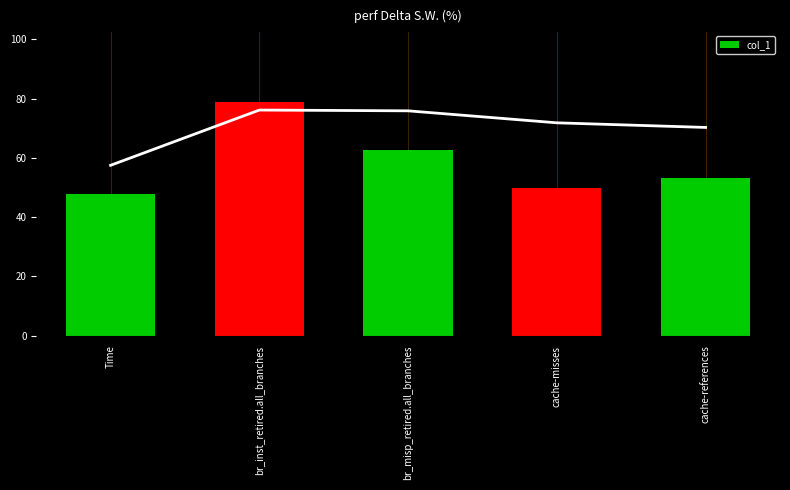

List the labels in order of value, smallest first.

Time, cache-misses, cache-references, br_misp_retired.all_branches, br_inst_retired.all_branches